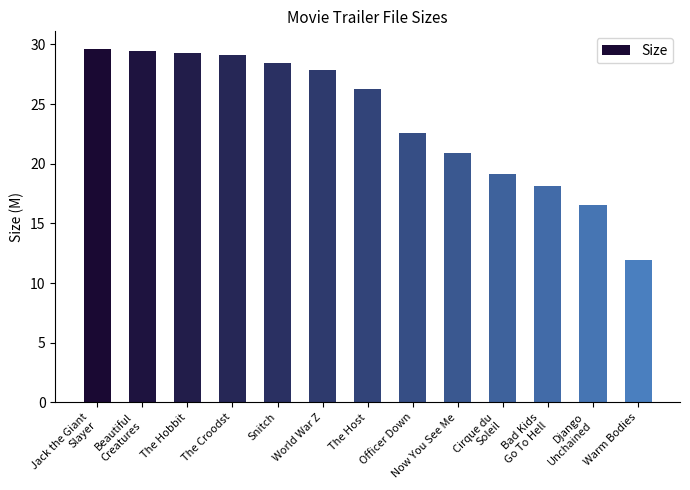

How many values exceed 26?

7